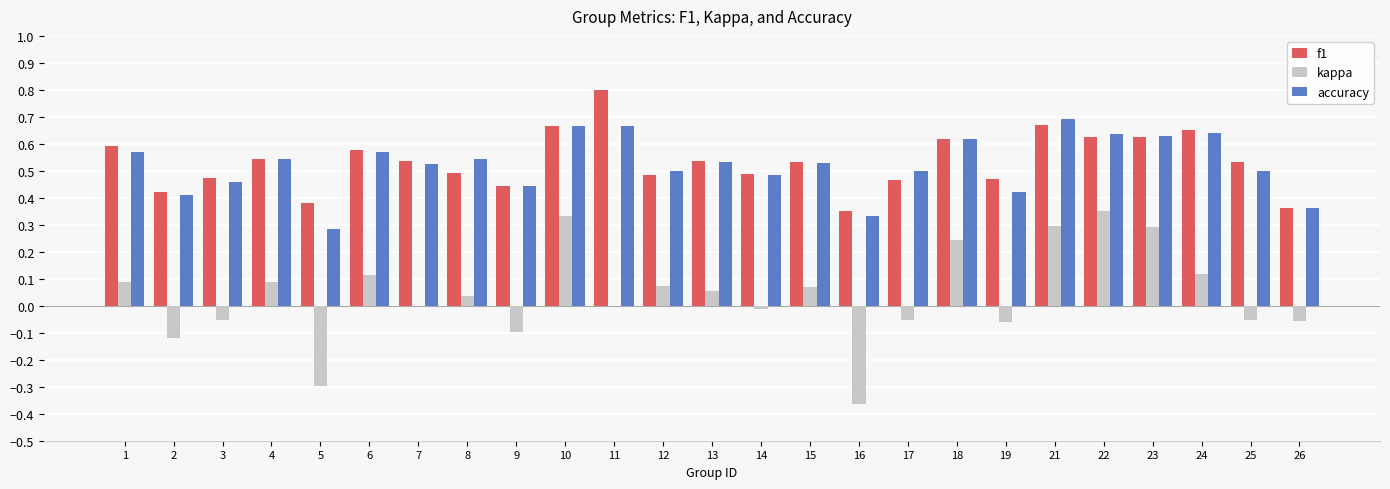

What is the maximum value shown in the chart?

0.8